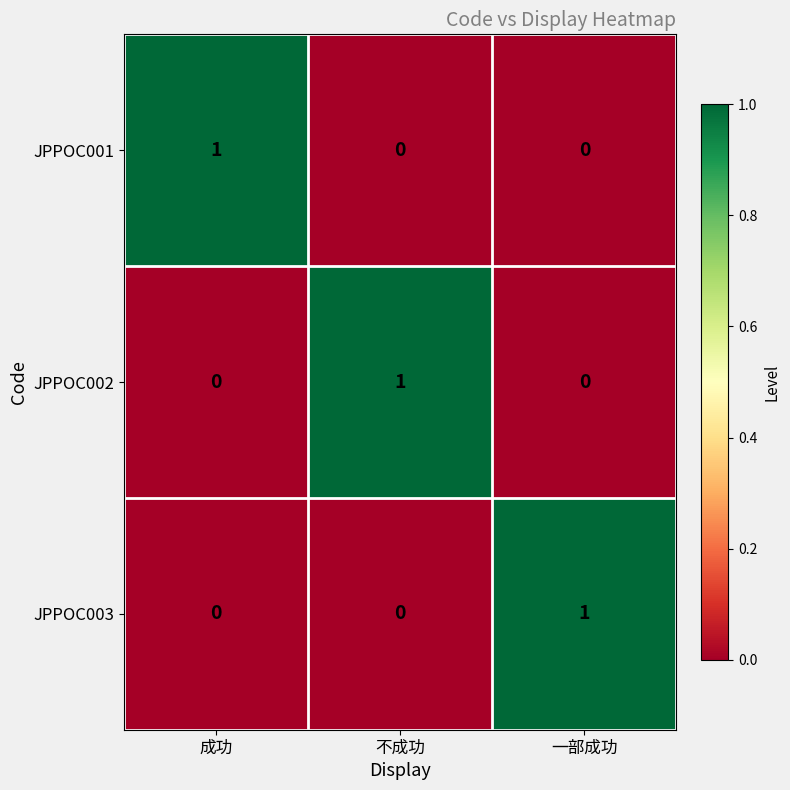

Reading right to left, transcribe all the data shown in this chart.

JPPOC001: 一部成功=0	不成功=0	成功=1
JPPOC002: 一部成功=0	不成功=1	成功=0
JPPOC003: 一部成功=1	不成功=0	成功=0